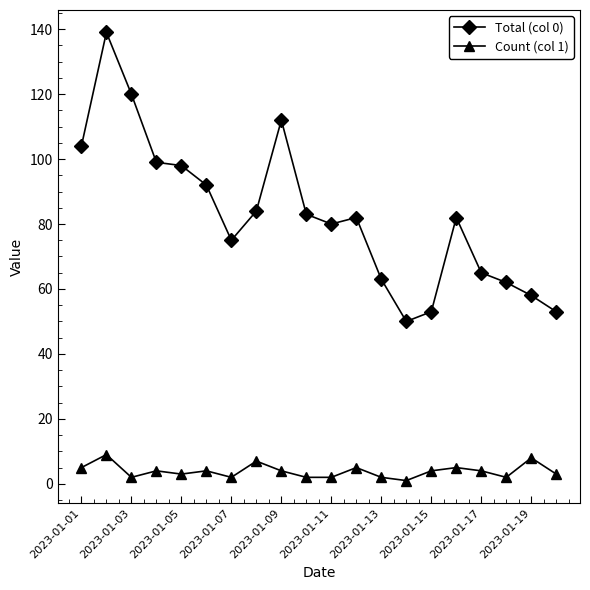

What is the sum of all Total (col 0) values?

1654